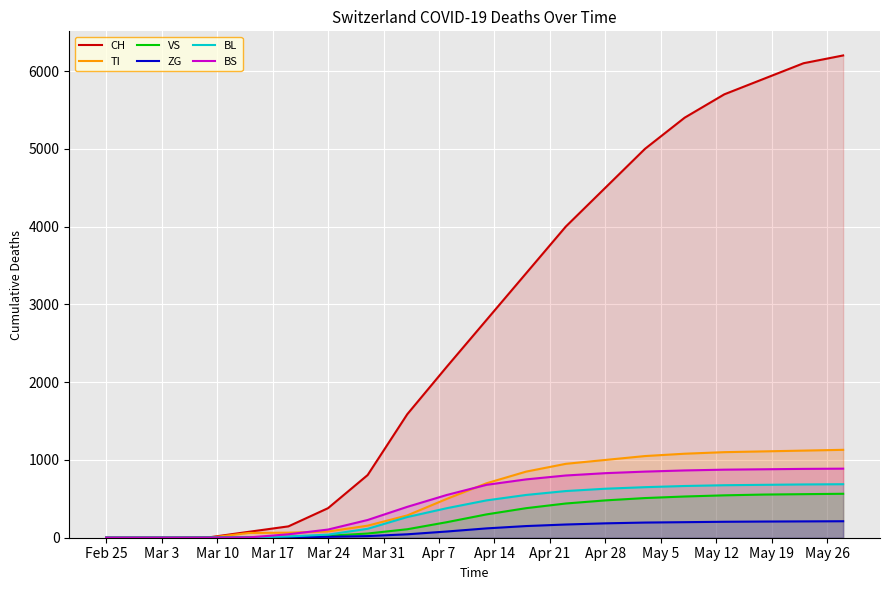

How many lines are shown in the chart?

6